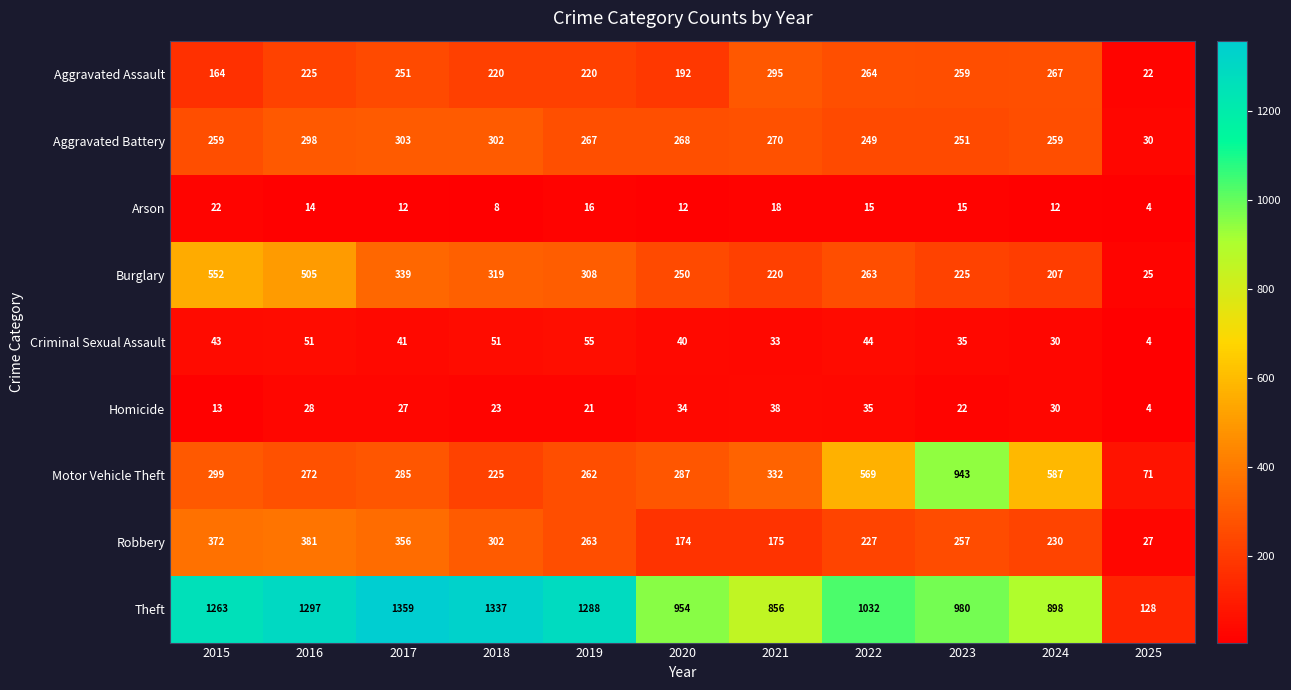

At which category does the chart reach its peak across all series?

2017